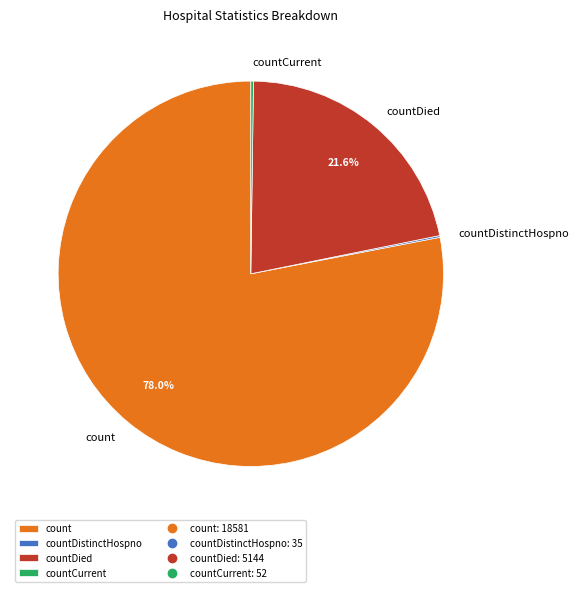

Which slice represents more than half of the pie?

count